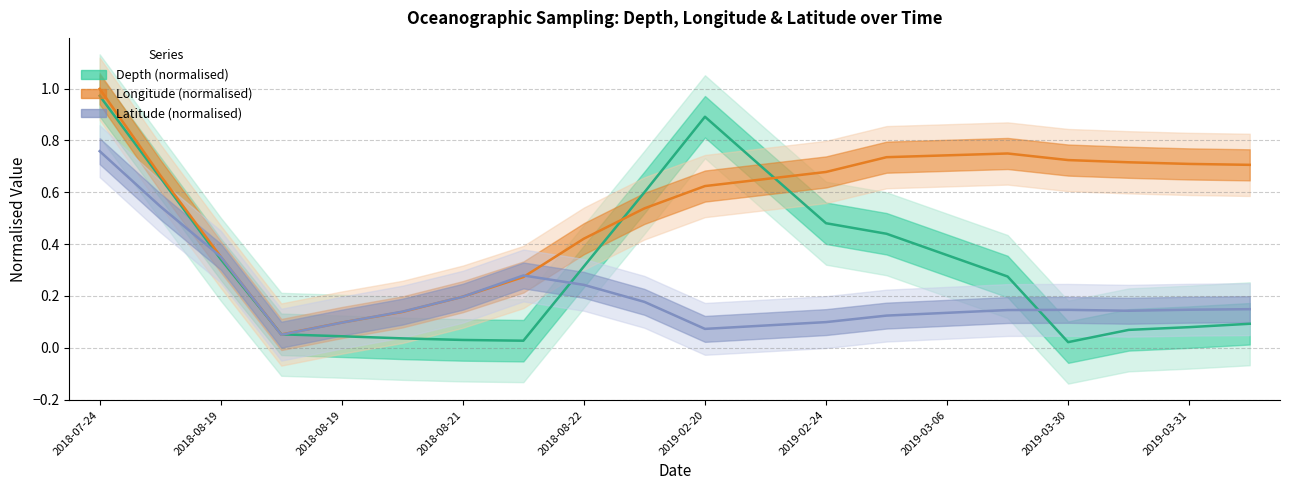

What is the average value of the Longitude series?

0.5